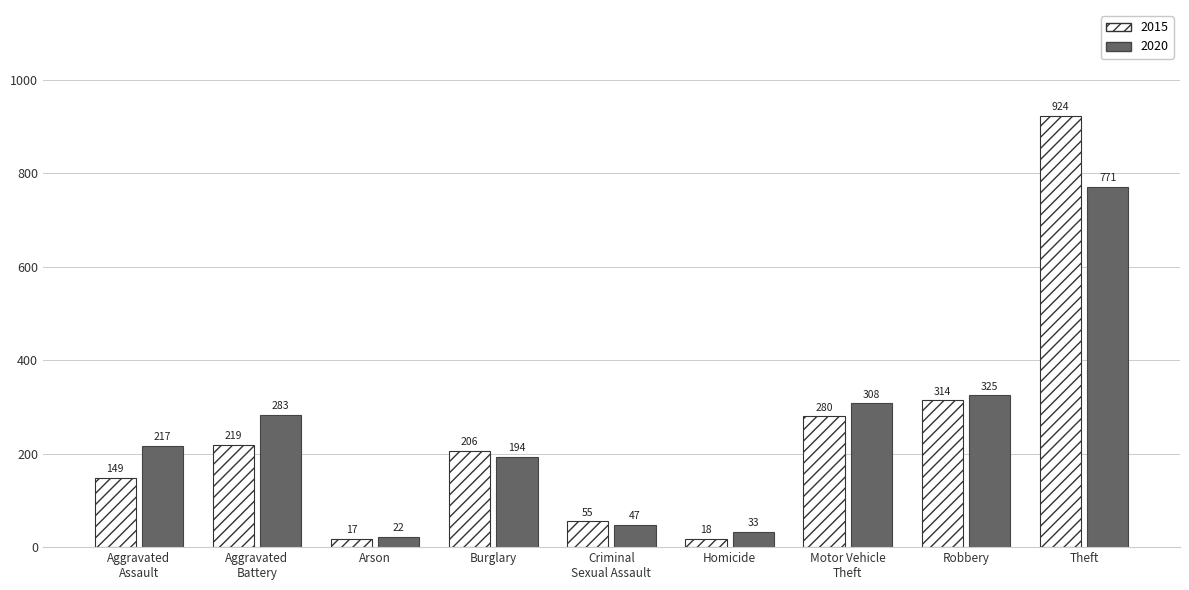

Count the number of data series in this chart.

2